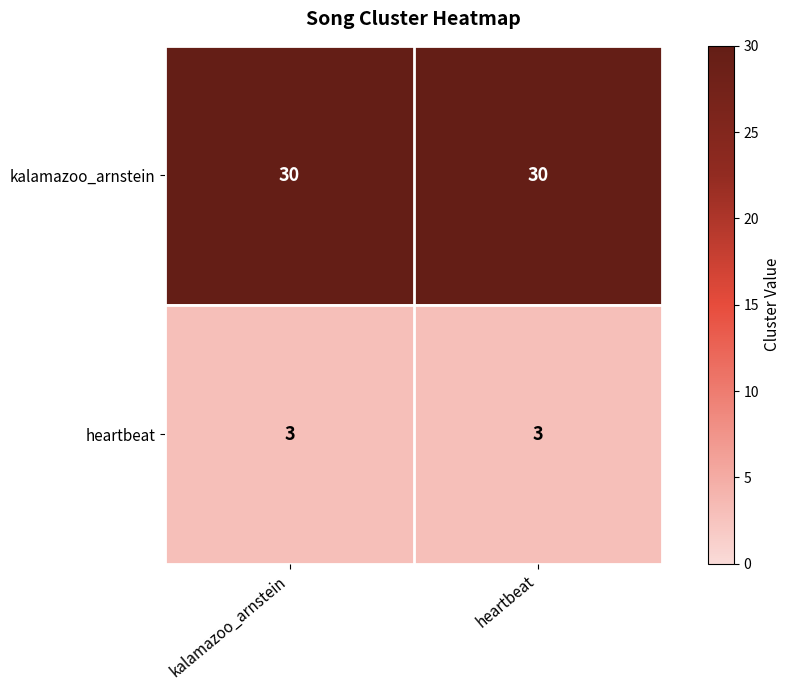

Reading right to left, list all the values displayed in this chart.

kalamazoo_arnstein: 30	30
heartbeat: 3	3